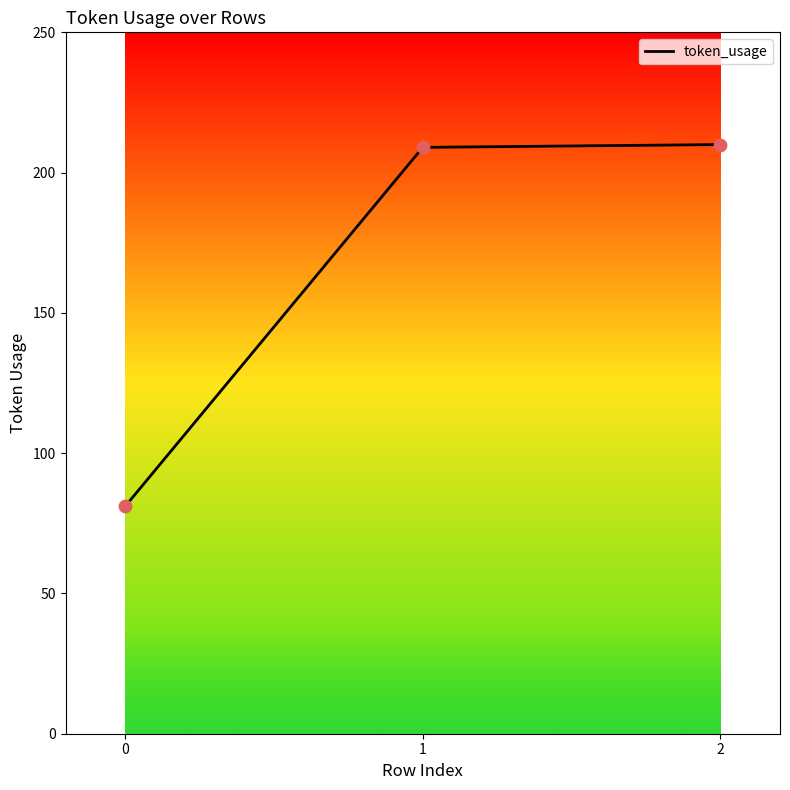

What is the change in value from 0 to 2?

+129